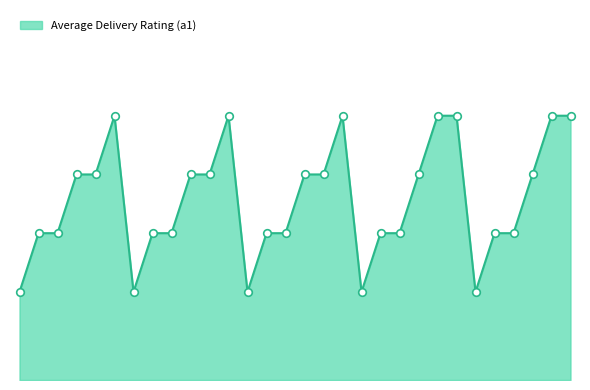

Does the chart have visible grid lines?

No